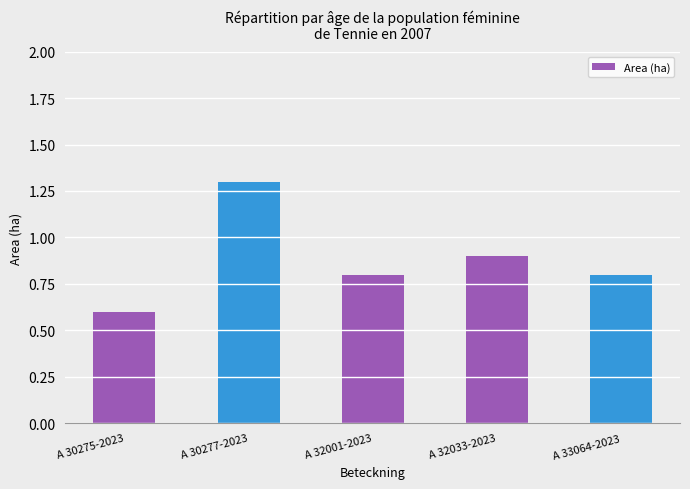

Where is the data nearest to the value 0?

A 30275-2023